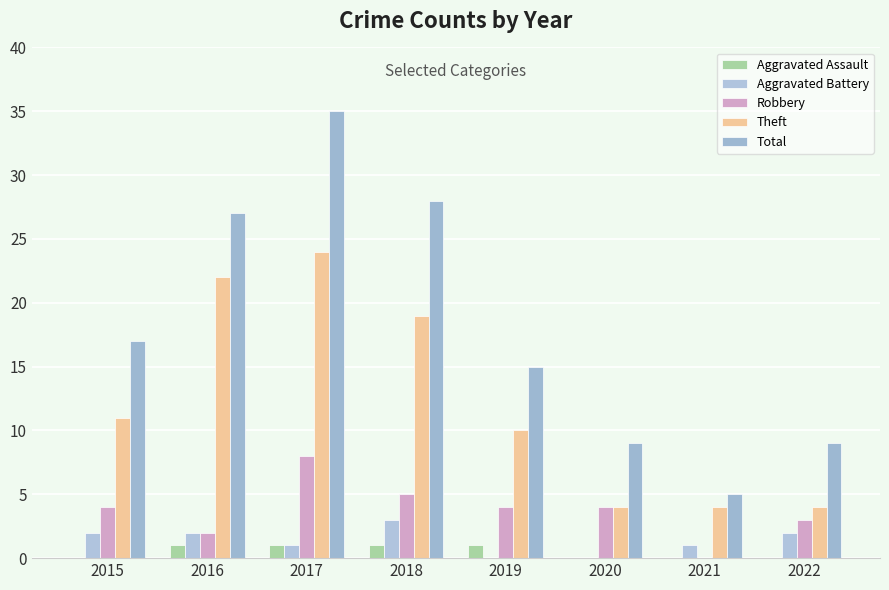

Is it true that Robbery equals 2 at 2018?

False